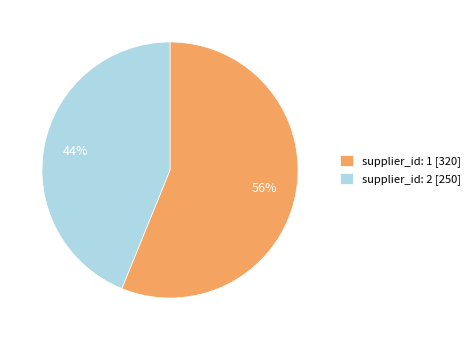

Which slice represents more than half of the pie?

supplier_id: 1